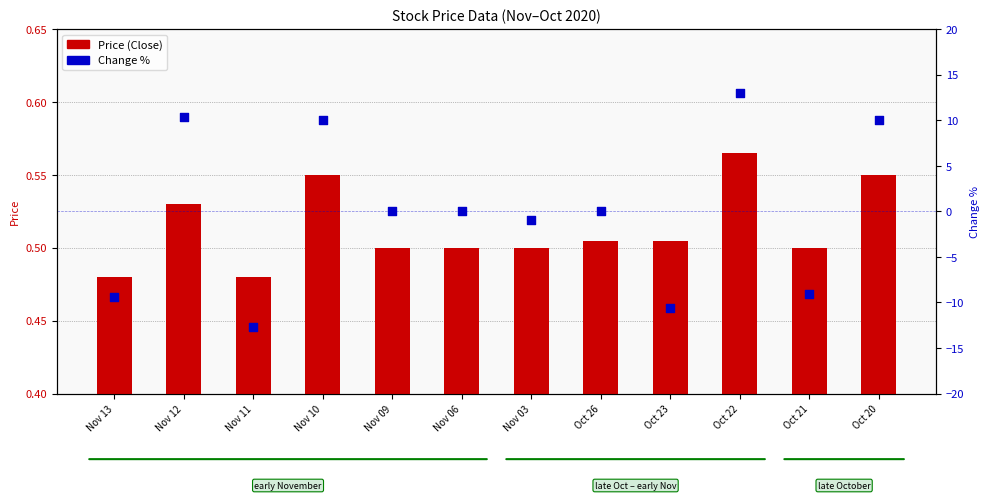

At which category is the sum across all series the highest?

Oct 22